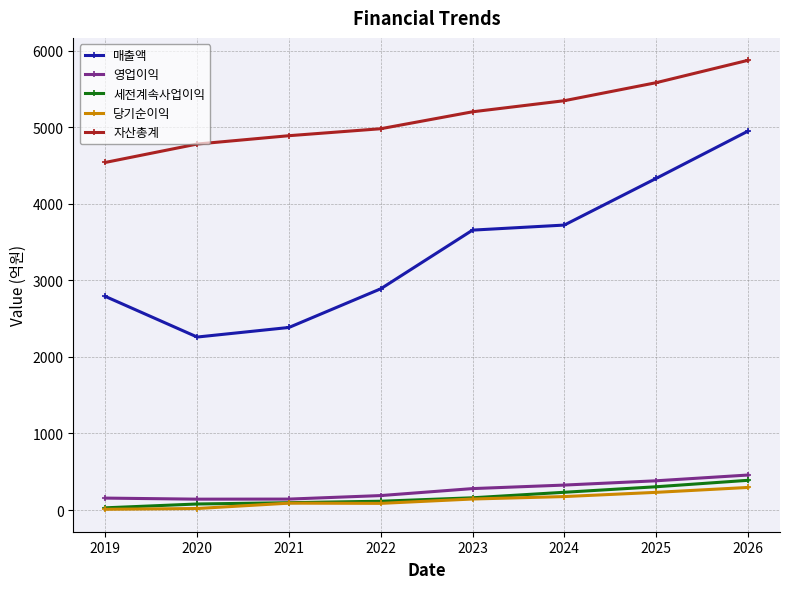

What is the minimum value shown in the chart?

10